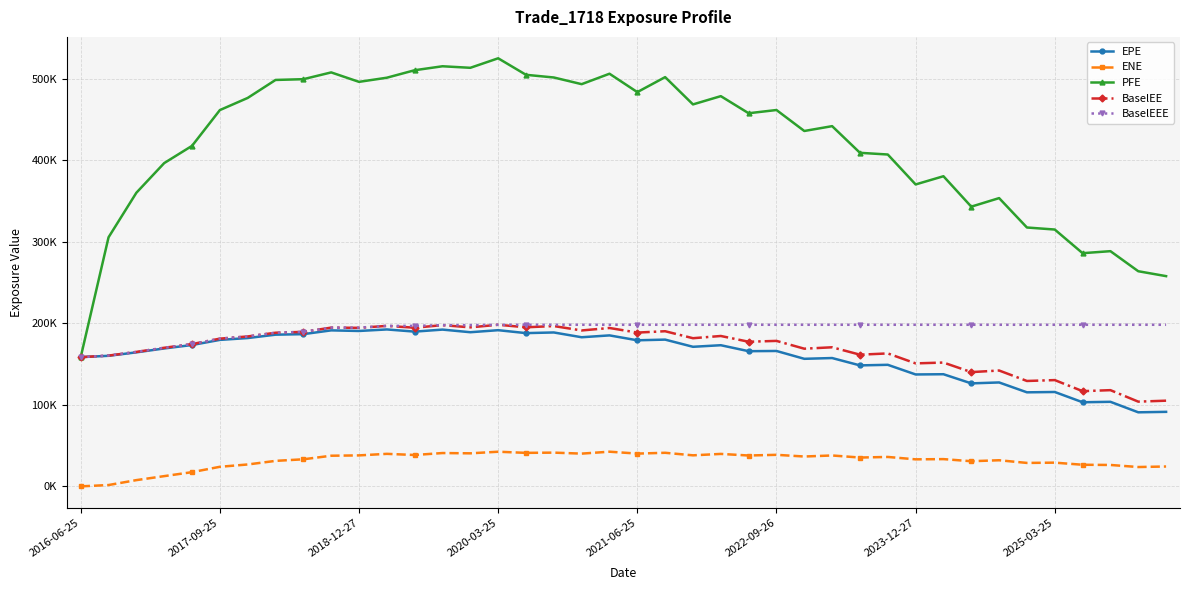

In EPE, how many points are lower than both neighbors (excluding endpoints)?

15